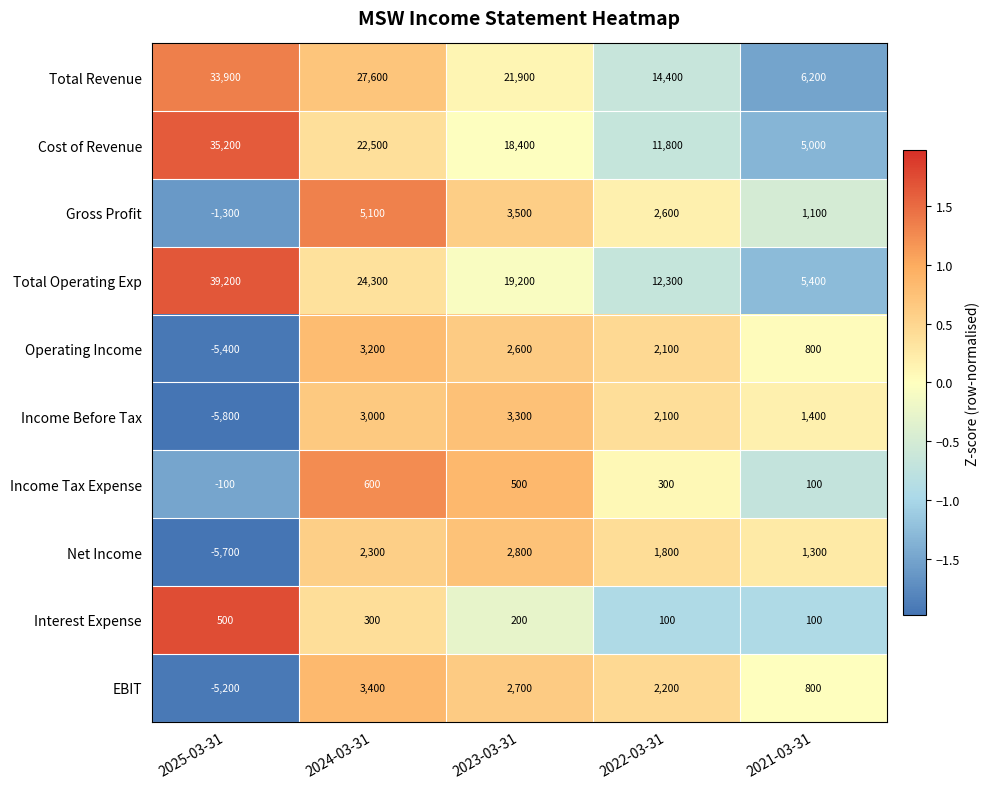

At which label does Total Revenue first exceed 21900?

2025-03-31